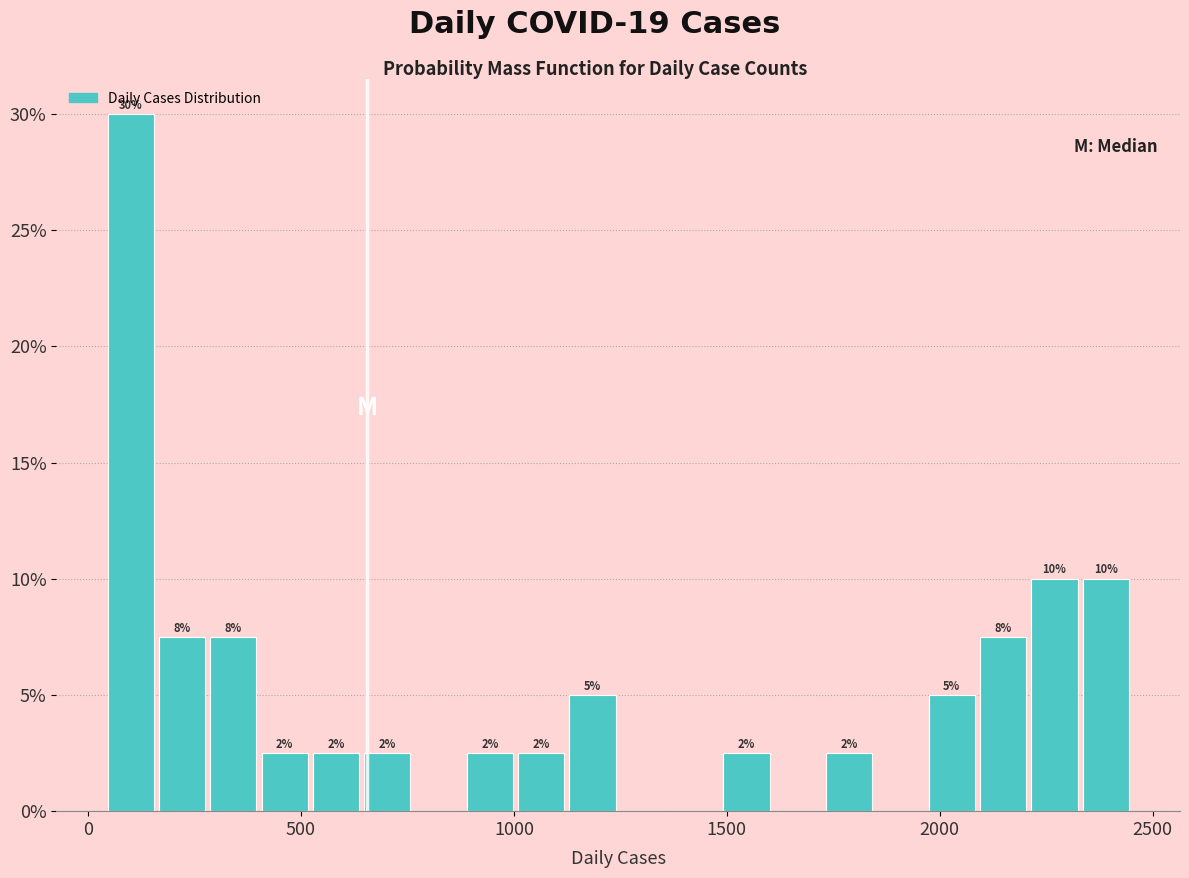

Around what value on the x-axis is the tallest bar? Give the approximate position of its centre, as read against the axis.

100